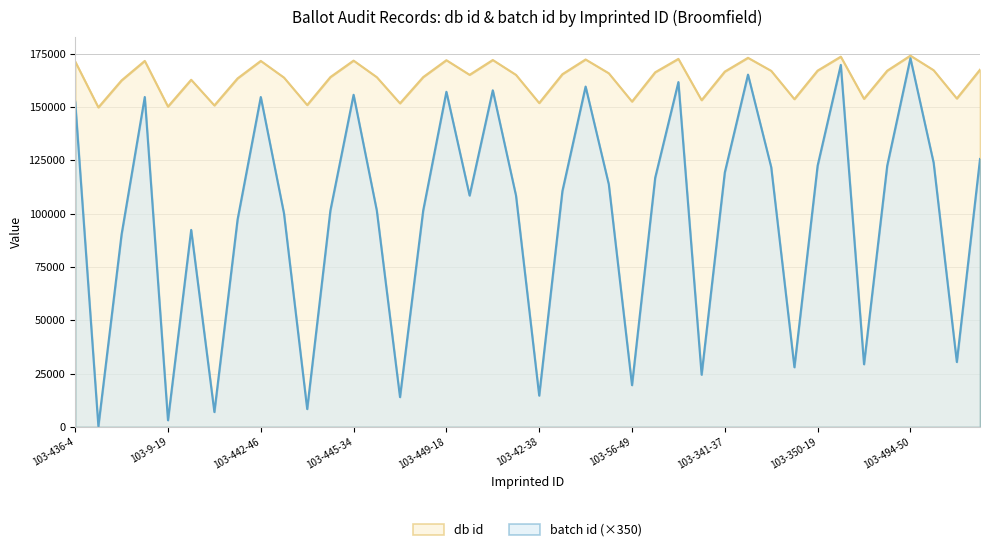

True or false: db id and batch id intersect in this chart.

False